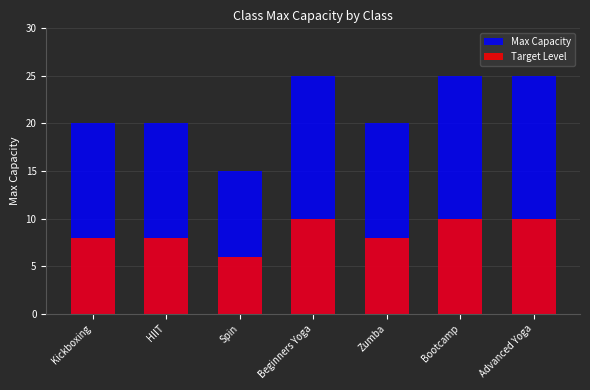

Rank the series by their average value, from highest to lowest.

Max Capacity, Target Level